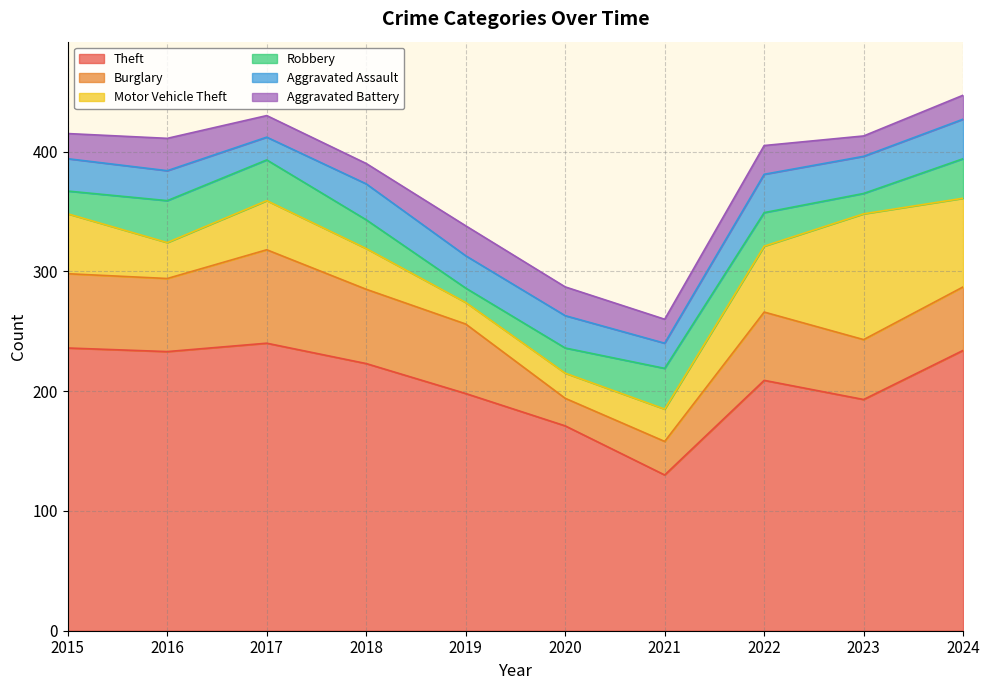

Does the chart have visible grid lines?

Yes